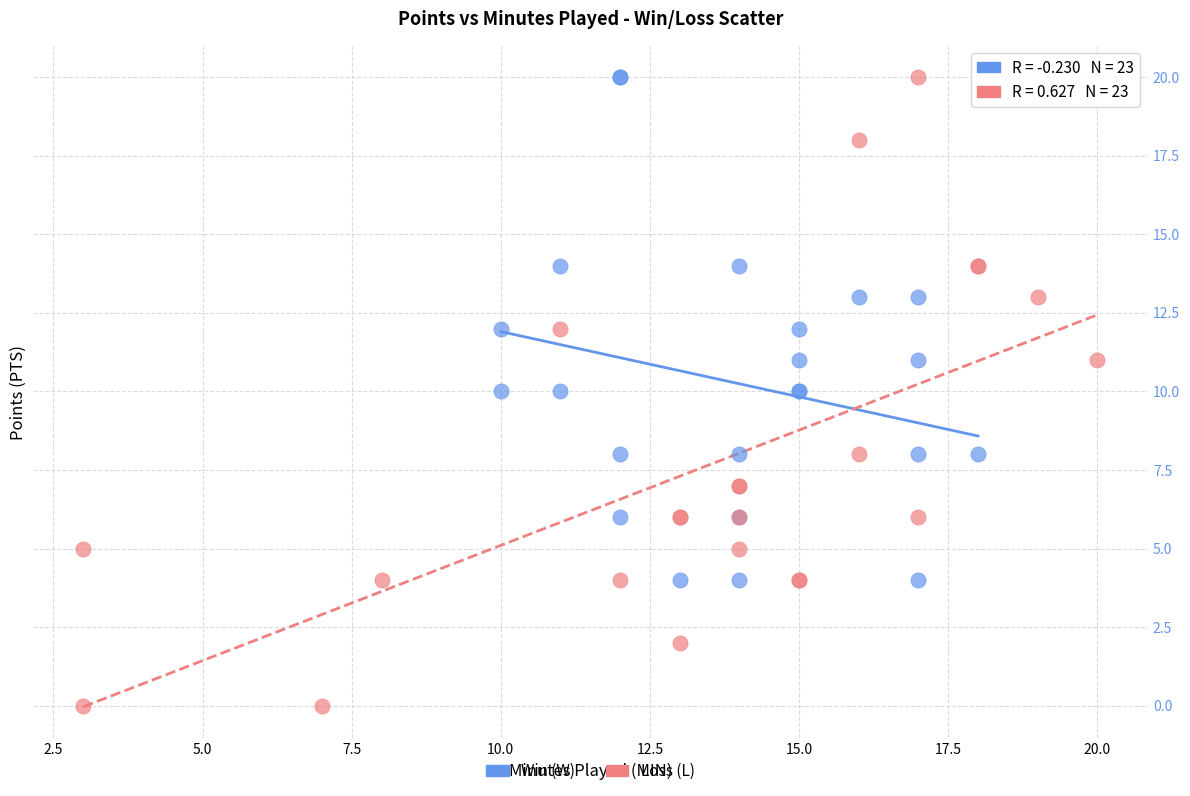

Which series has the widest spread of Y values?

Loss (L)